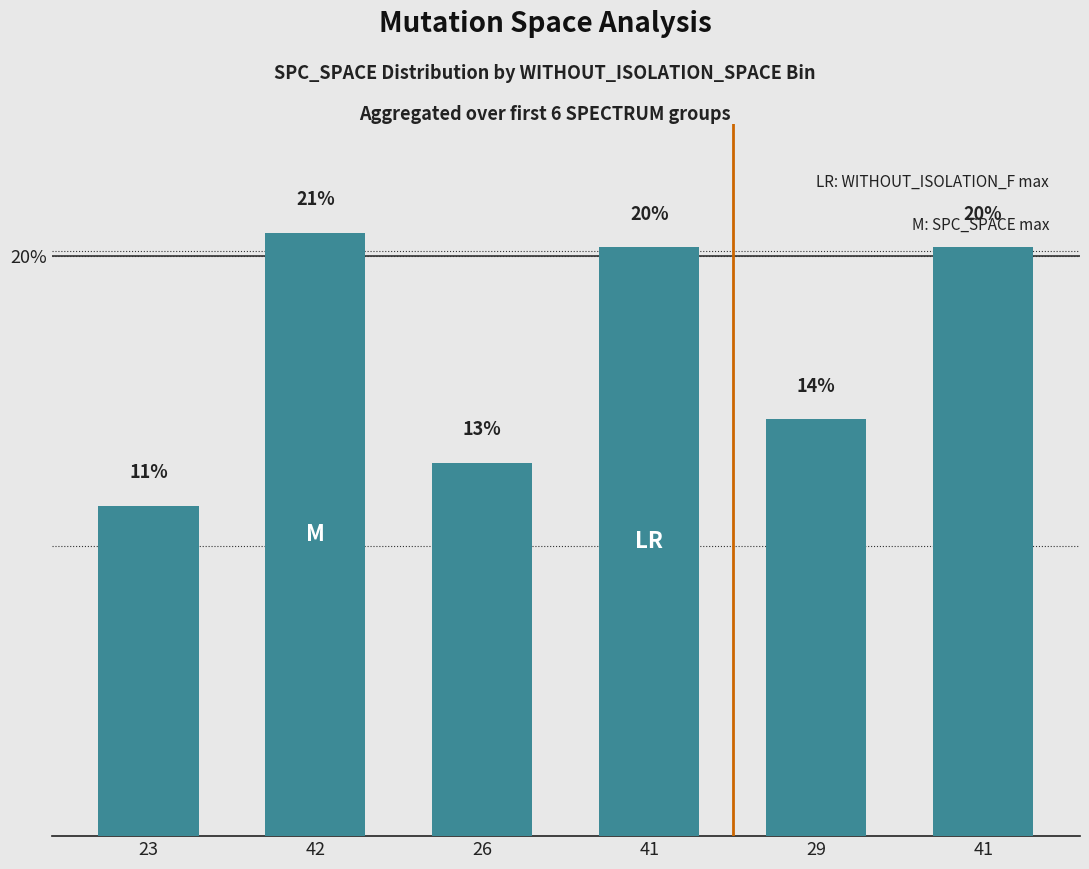

How many bars are there in total?

6